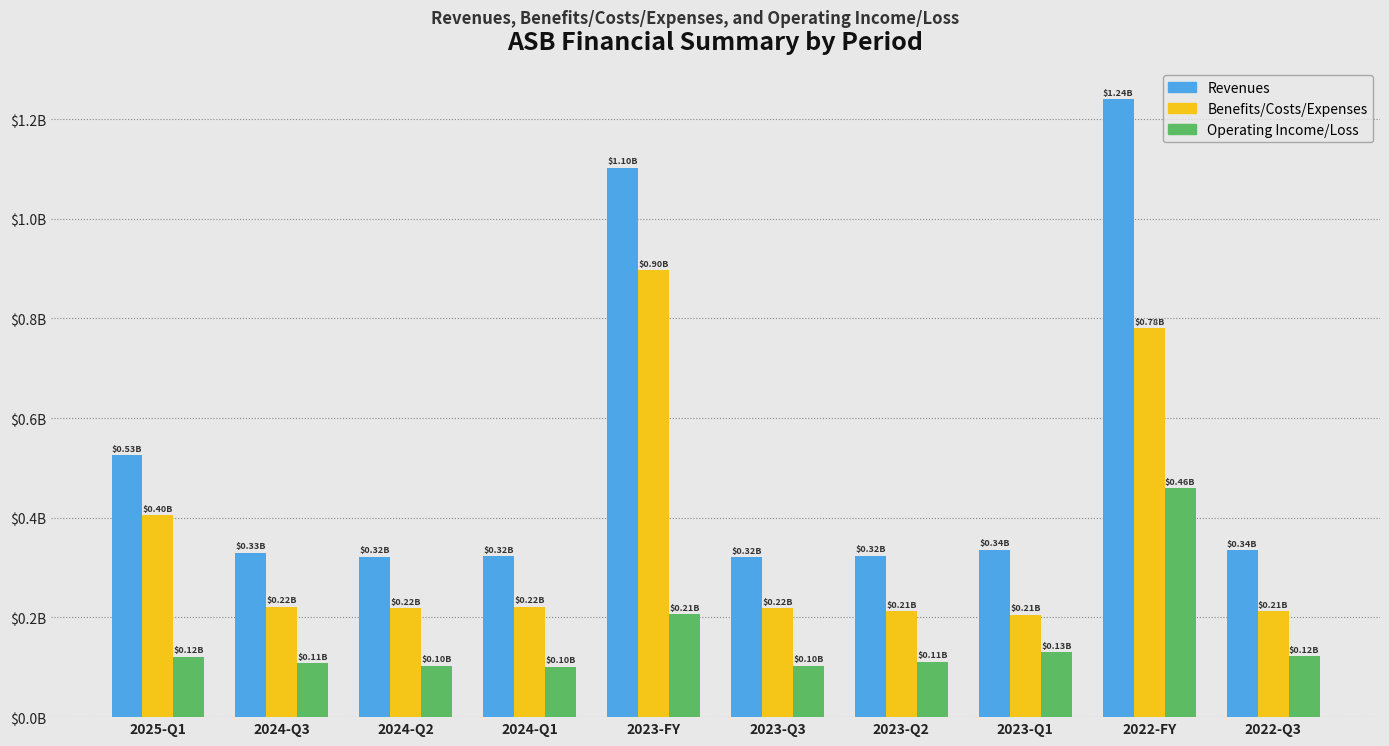

The Operating Income/Loss series shows 0.1 at 2022-FY. True or false?

False